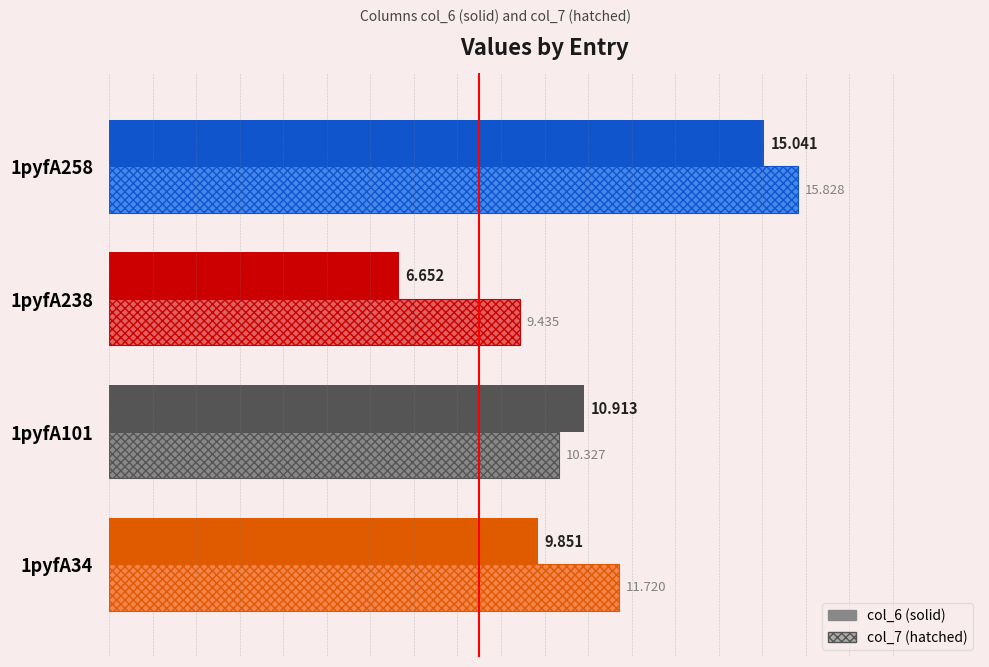

Count the number of data series in this chart.

2